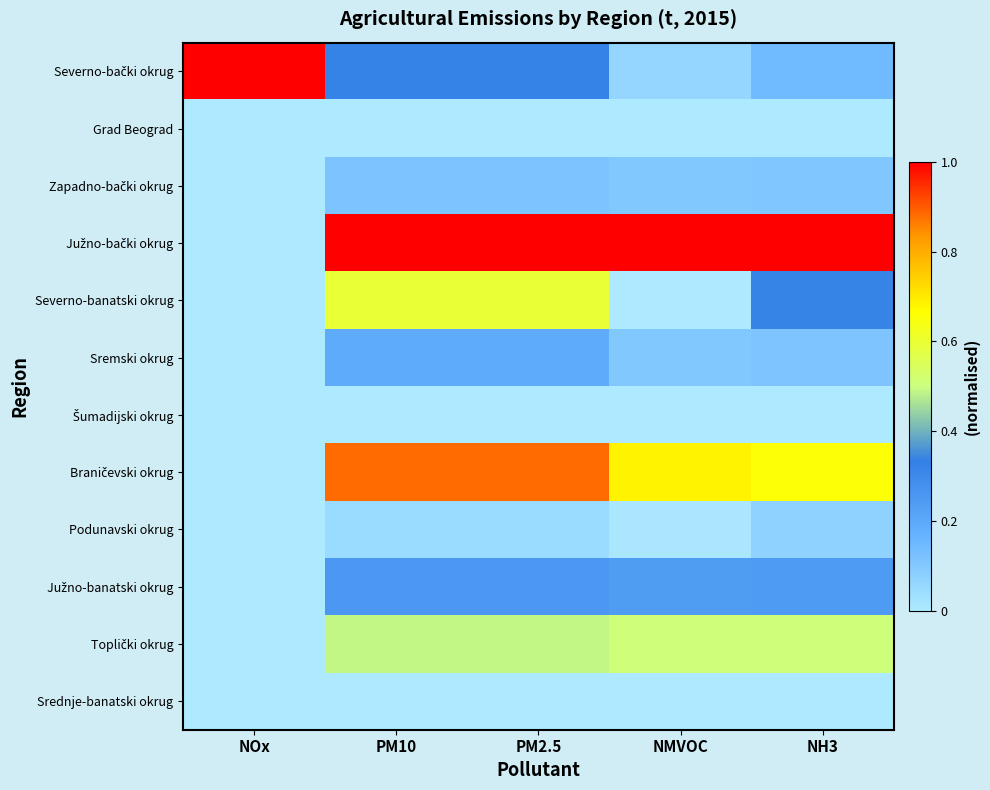

Which has a higher value, PM10 or PM2.5?

PM10